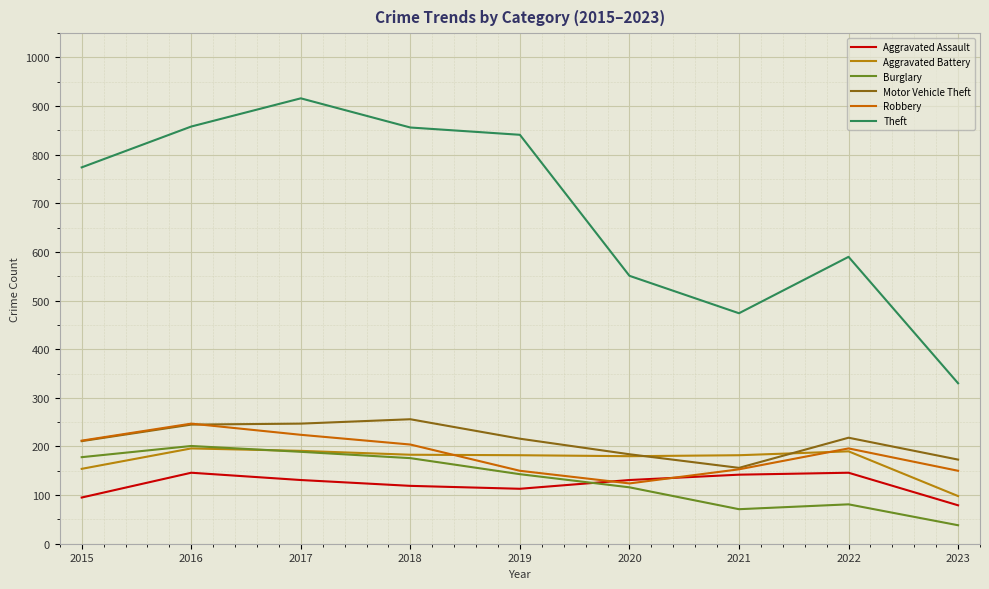

List the labels in order of Aggravated Battery value, largest first.

2016, 2017, 2022, 2018, 2019, 2021, 2020, 2015, 2023